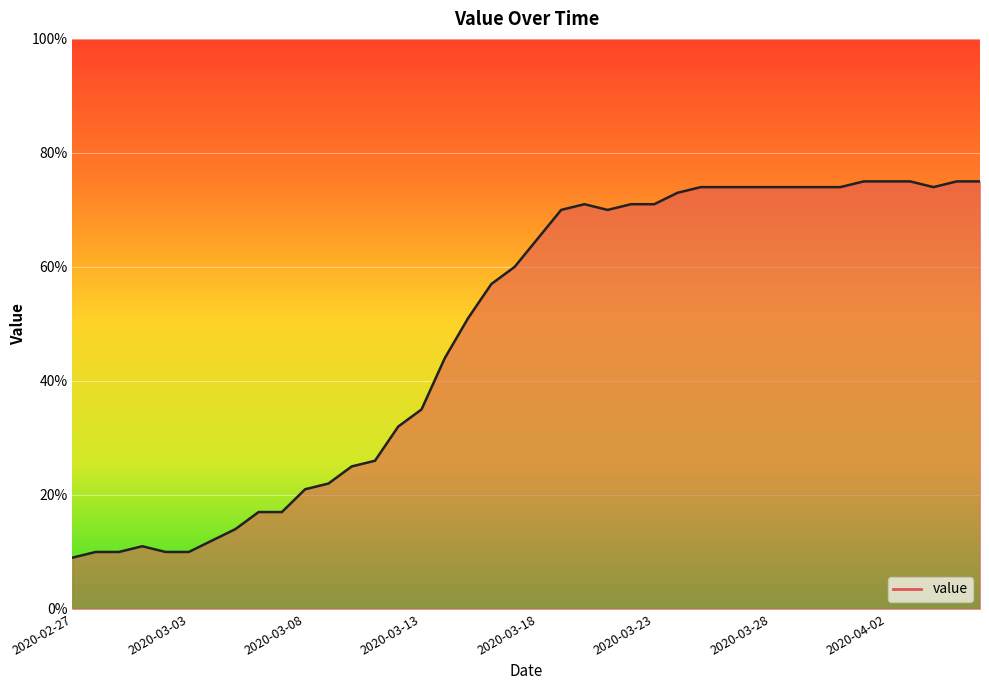

Is it true that the value at 2020-03-10 is 25?

True